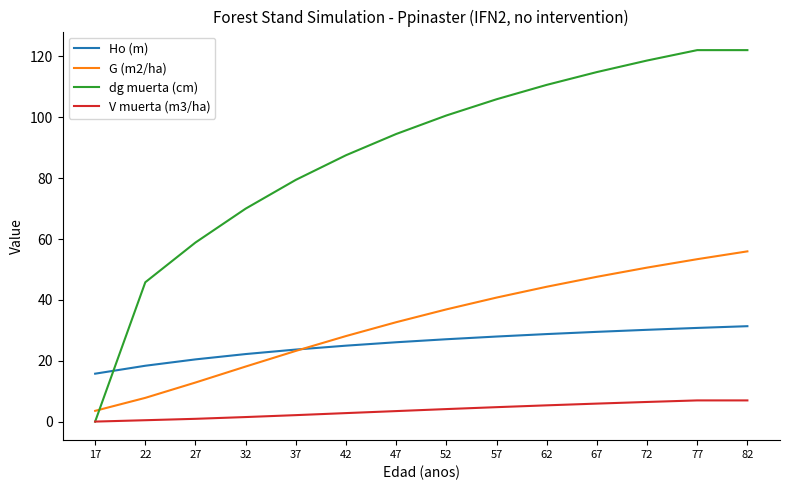

True or false: V muerta (m3/ha) and G (m2/ha) intersect in this chart.

False